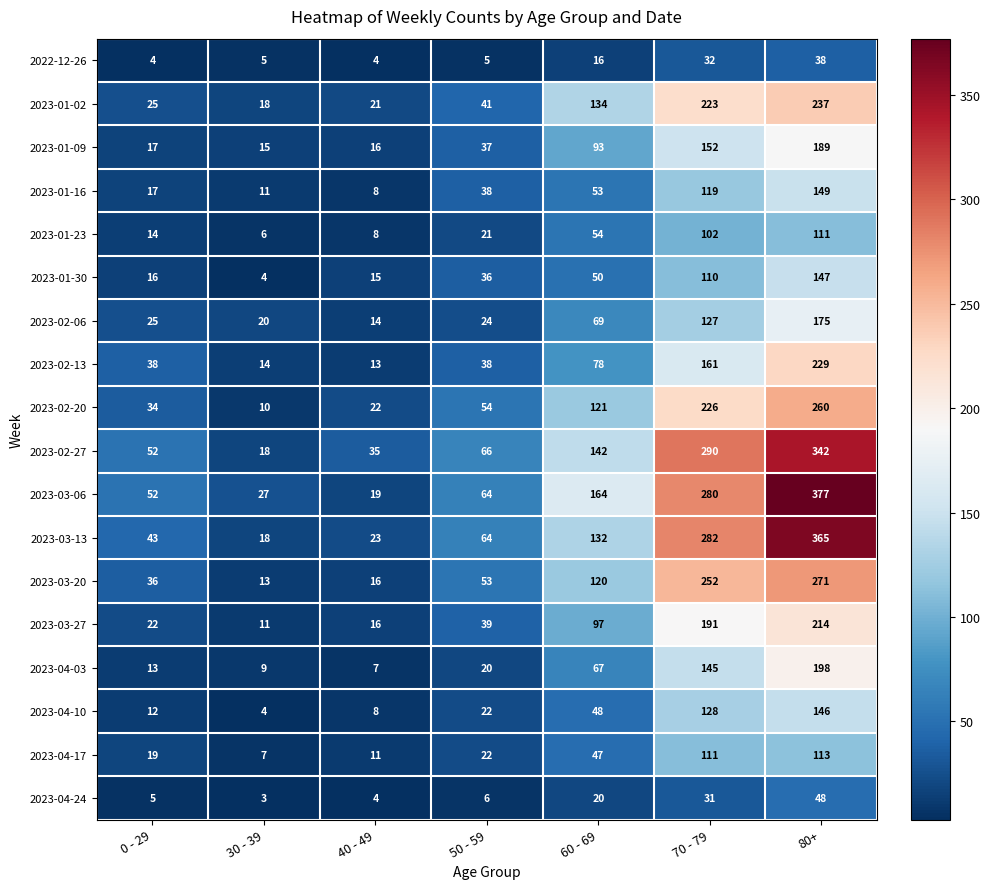

Rank the series by their maximum value, from lowest to highest.

2022-12-26, 2023-04-24, 2023-01-23, 2023-04-17, 2023-04-10, 2023-01-30, 2023-01-16, 2023-02-06, 2023-01-09, 2023-04-03, 2023-03-27, 2023-02-13, 2023-01-02, 2023-02-20, 2023-03-20, 2023-02-27, 2023-03-13, 2023-03-06